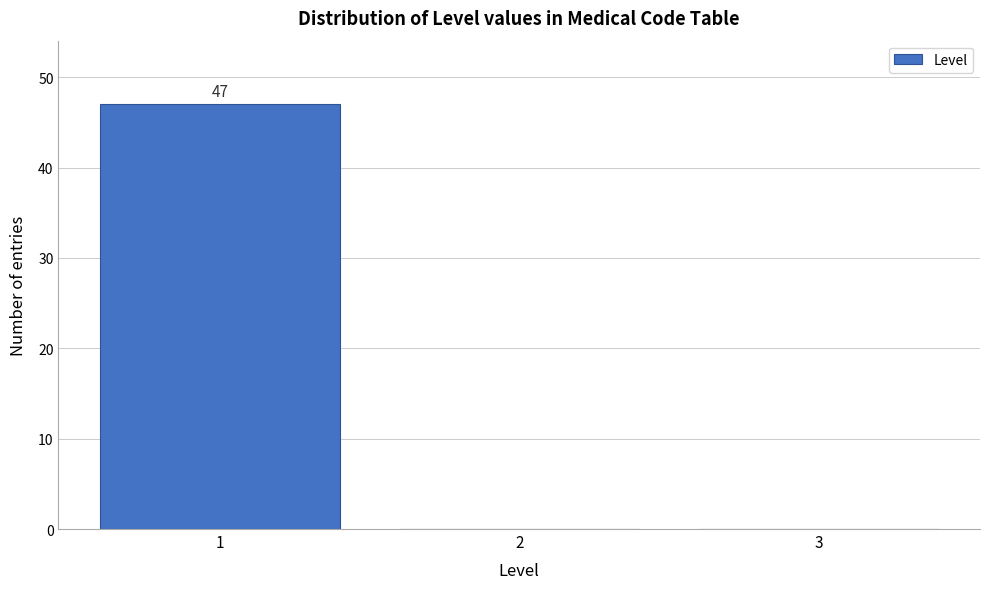

Which range on the x-axis has the tallest bar?

0.5 to 1.5